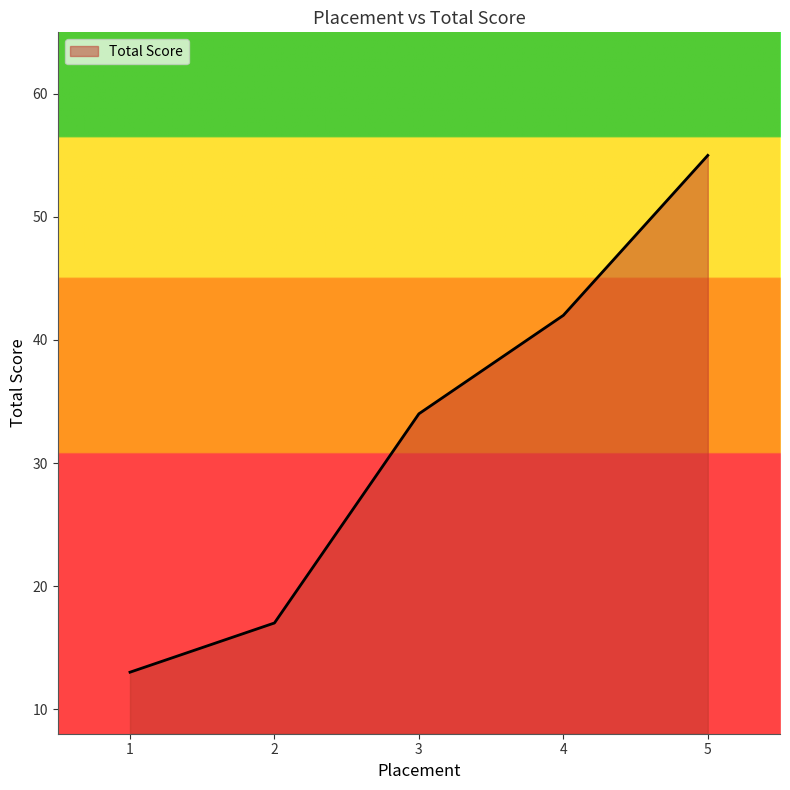

Which label corresponds to the largest value in the chart?

5